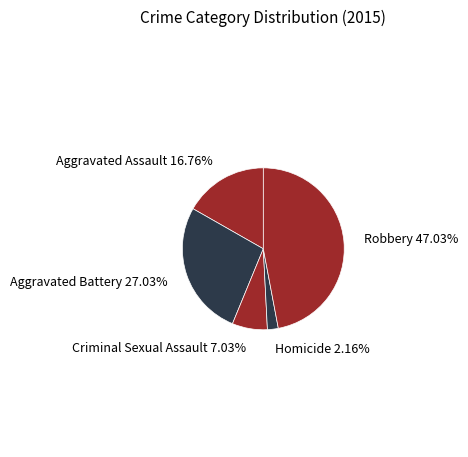

To the nearest percent, what percentage of the pie is Robbery?

47%